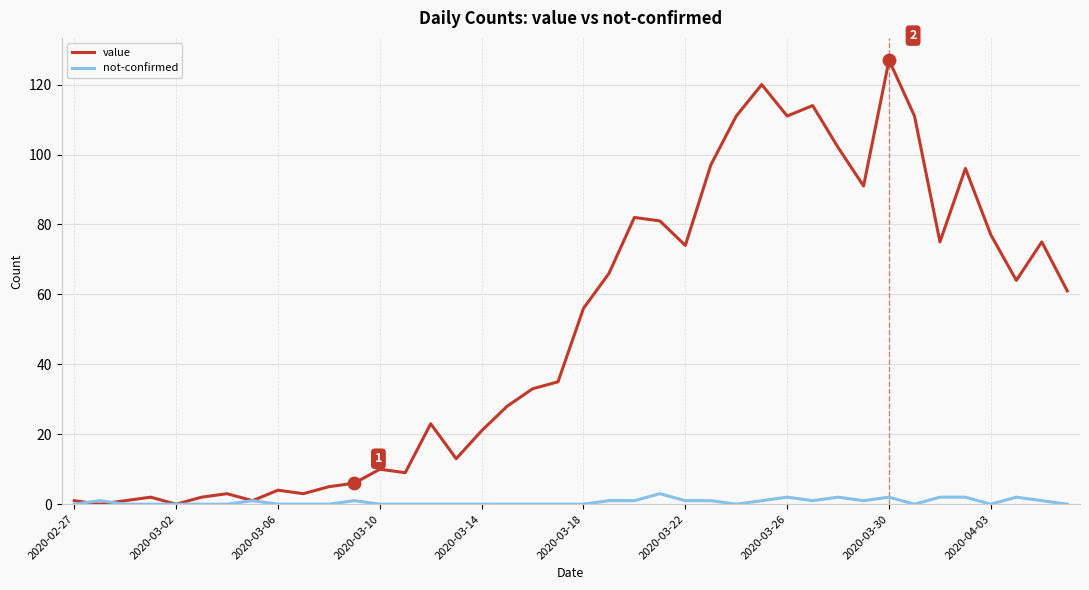

Which series has the largest range (max minus min)?

value